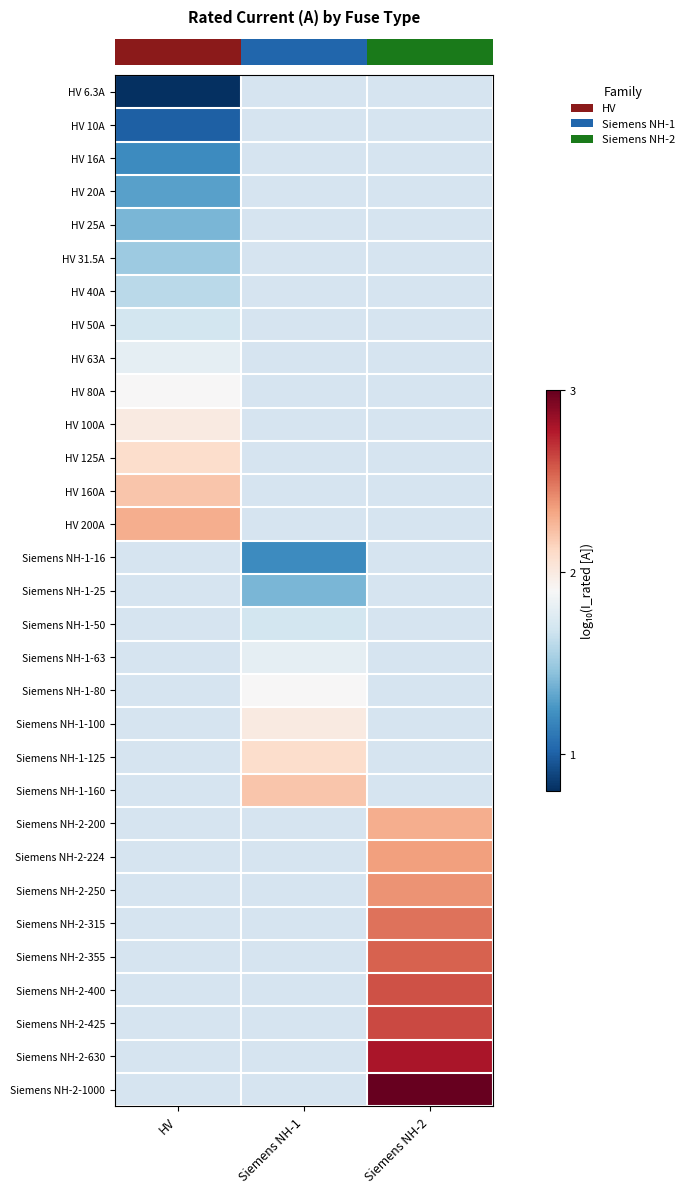

Count the number of categories in the chart.

3